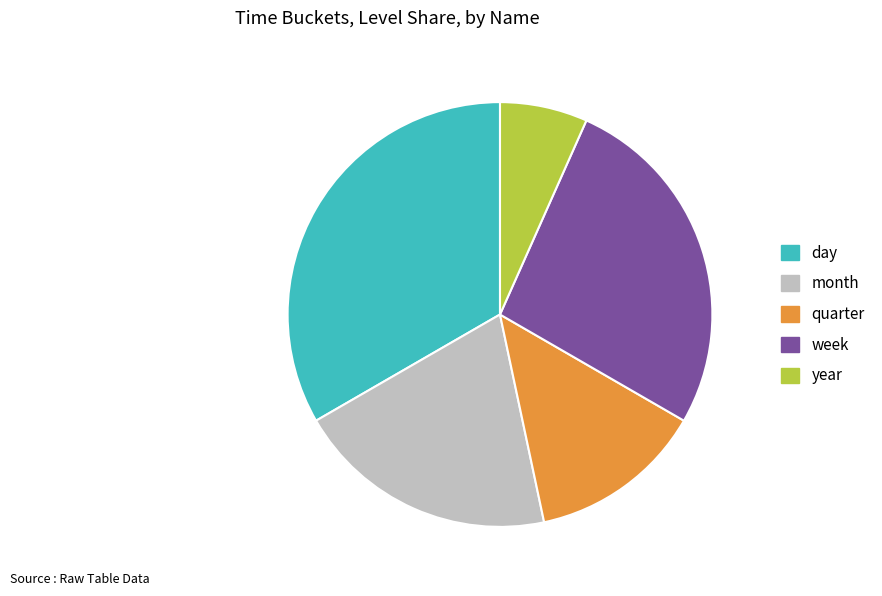

True or false: week accounts for 27% of the total.

True